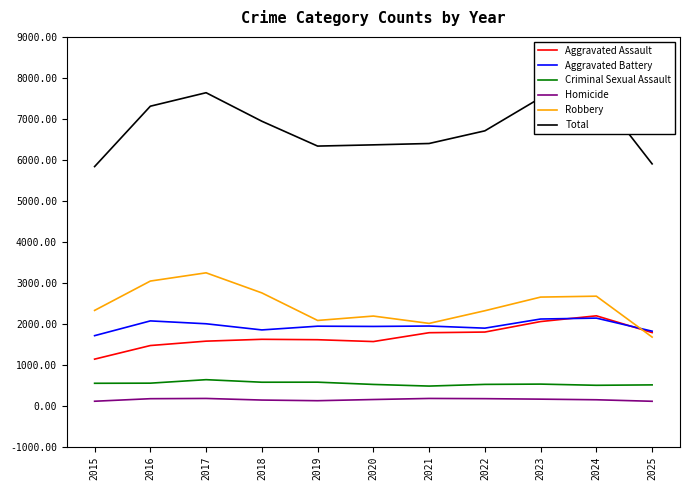

What is the difference between the Aggravated Assault values at 2019 and 2020?

45